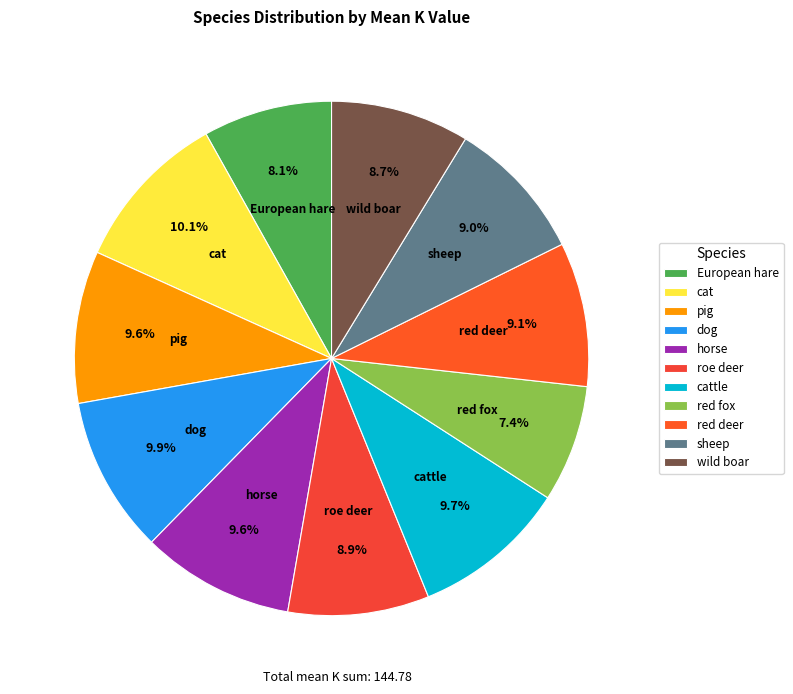

To the nearest percent, what is the average slice percentage?

9%